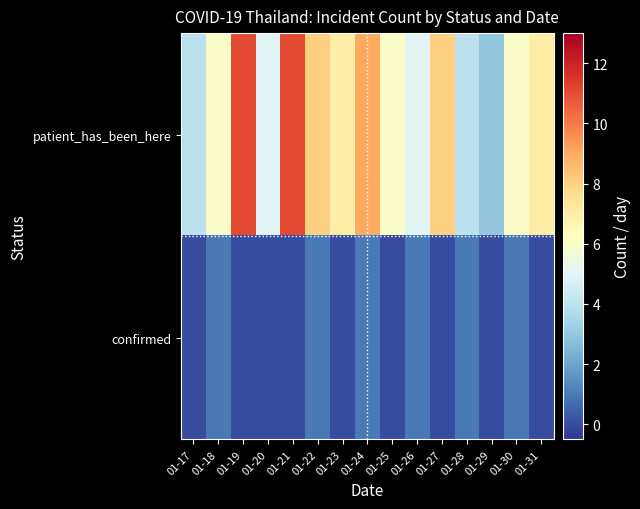

What is the maximum value shown in the chart?

11